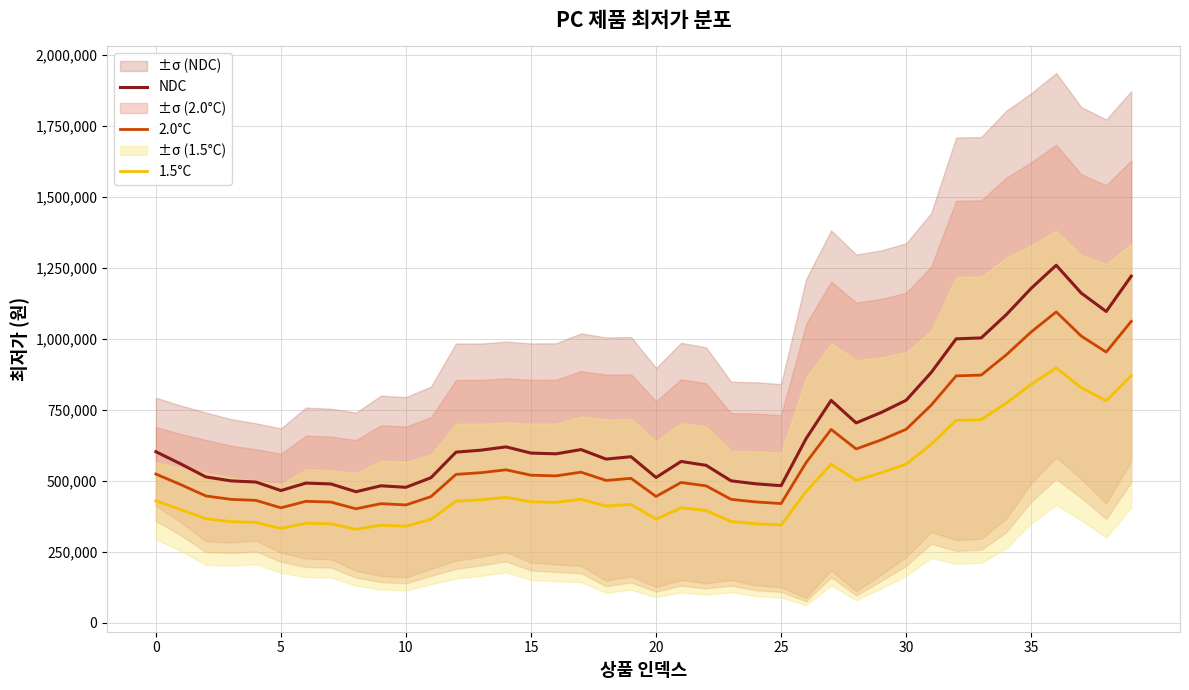

Is the value of 1.5°C at 12 greater than the value of NDC at 25?

No